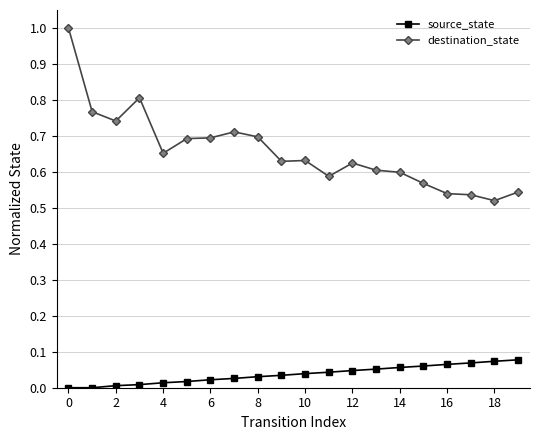

Does the chart display data point markers on the line(s)?

Yes